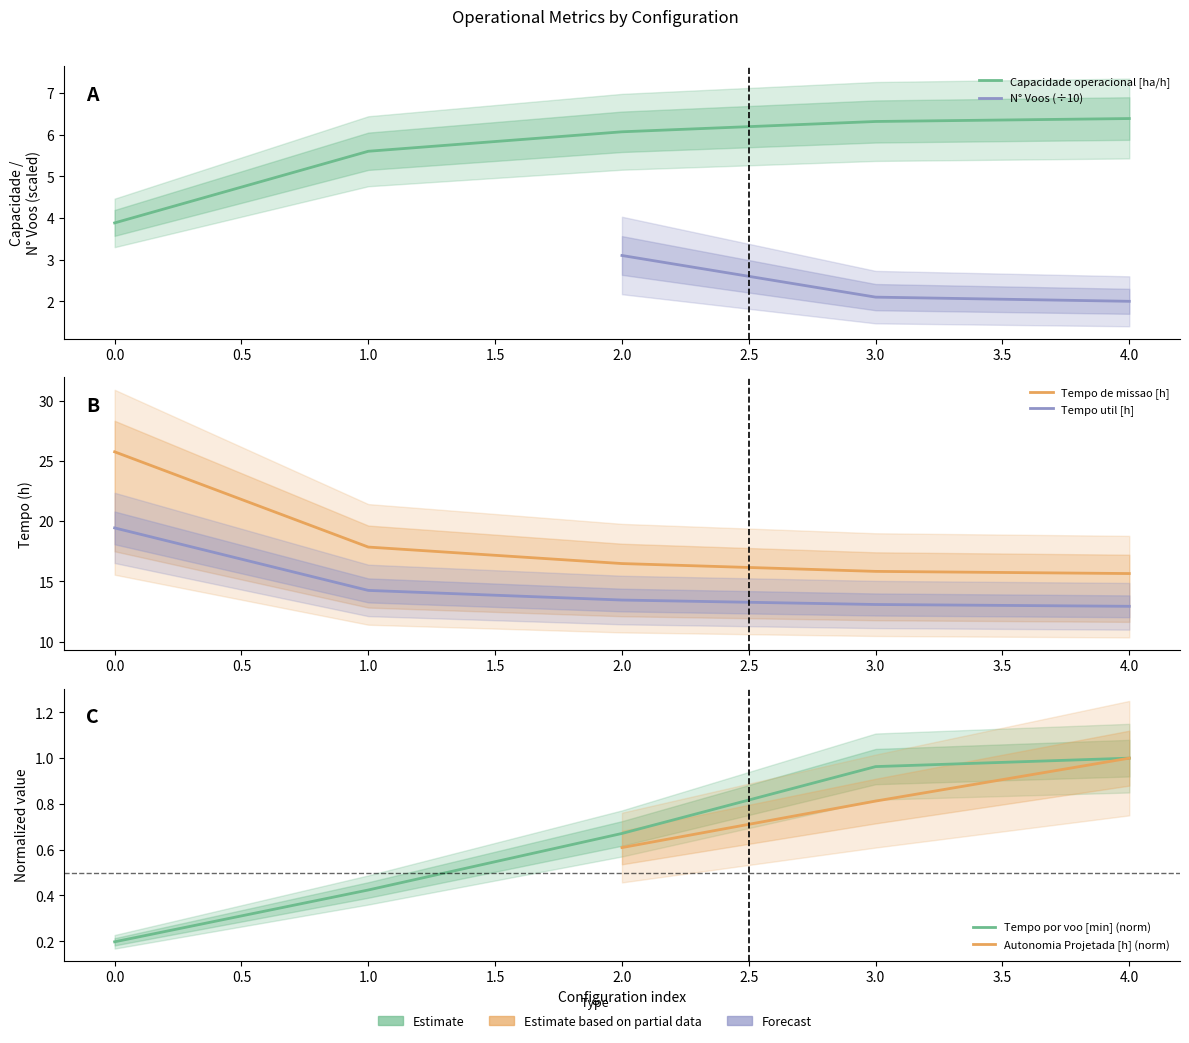

True or false: Tempo por voo [min] and Tempo util [h] intersect in this chart.

False